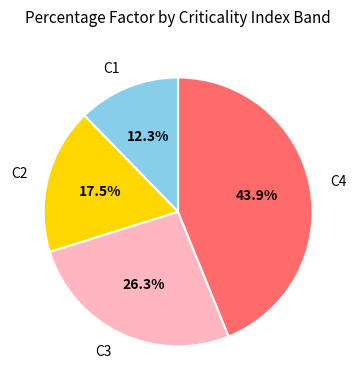

Which slice is the smallest?

C1